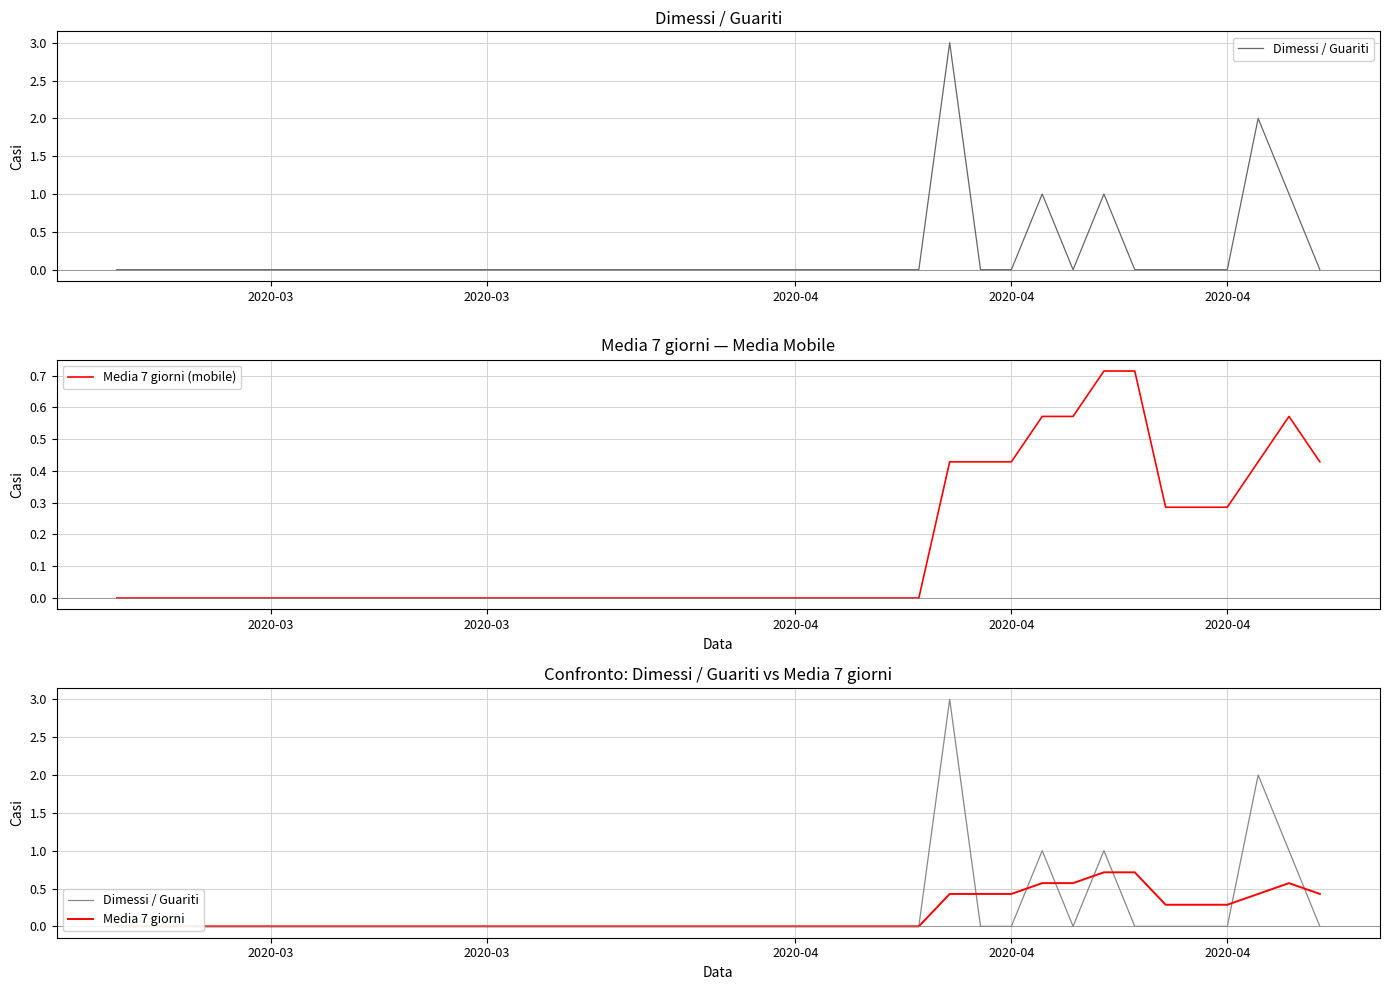

Does the chart display data point markers on the line(s)?

No